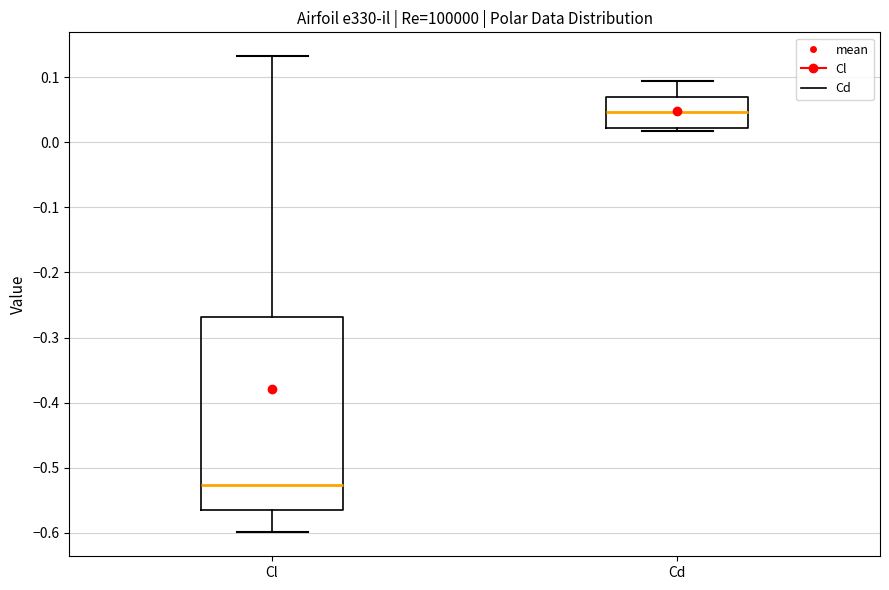

Comparing the boxes themselves (not the whiskers), which one is the tallest?

Cl